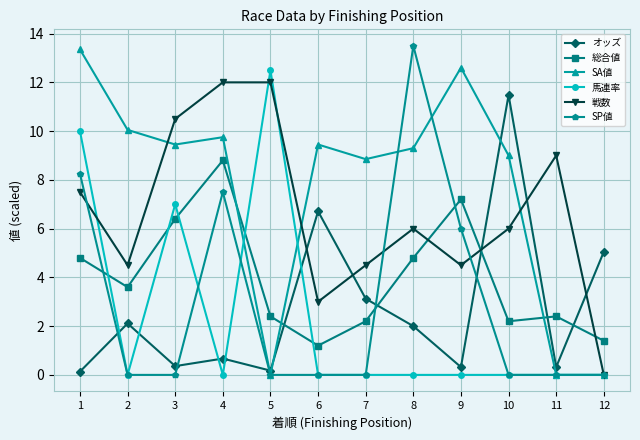

What is the total value across all series at 6?

20.4